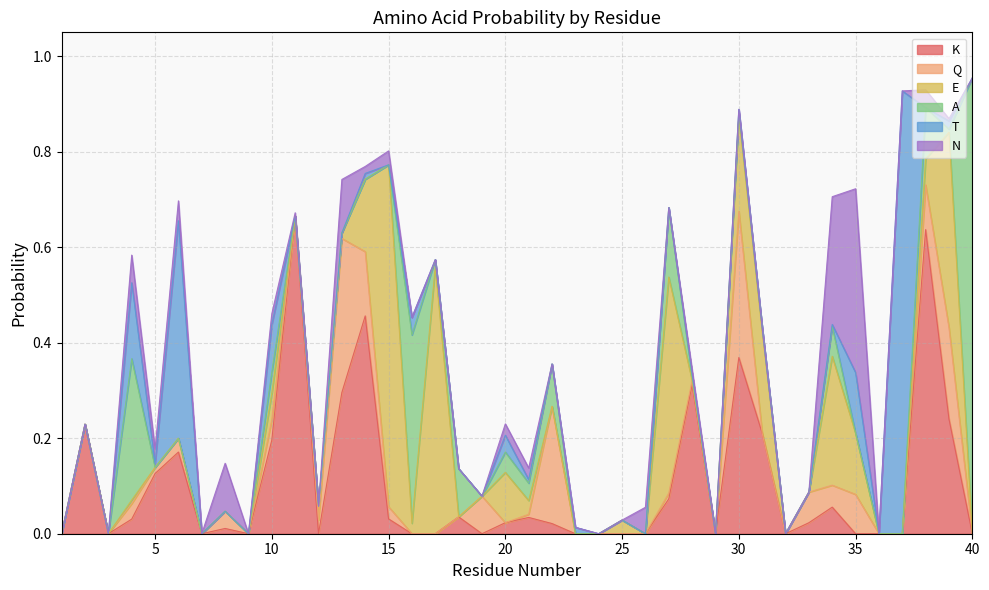

How many interior local valleys does the K series have?

7